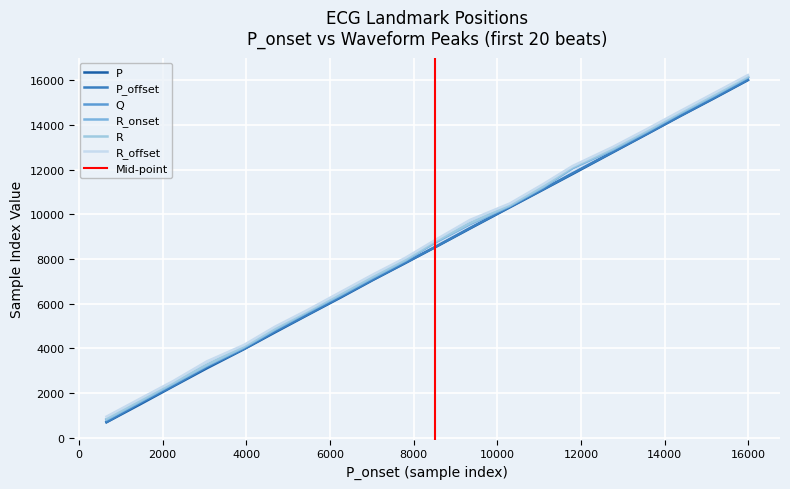

At how many categories does at least one series exceed 8655?

10